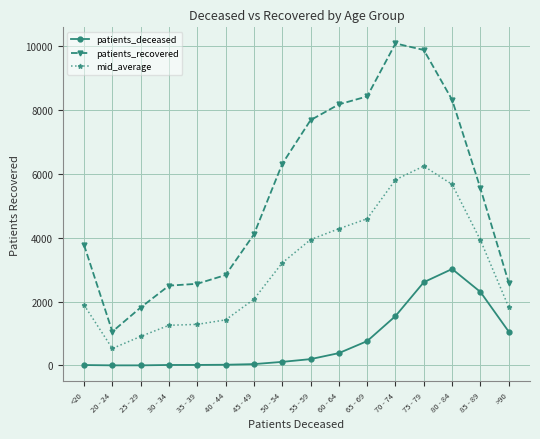

Which series has the widest spread of values?

patients_recovered